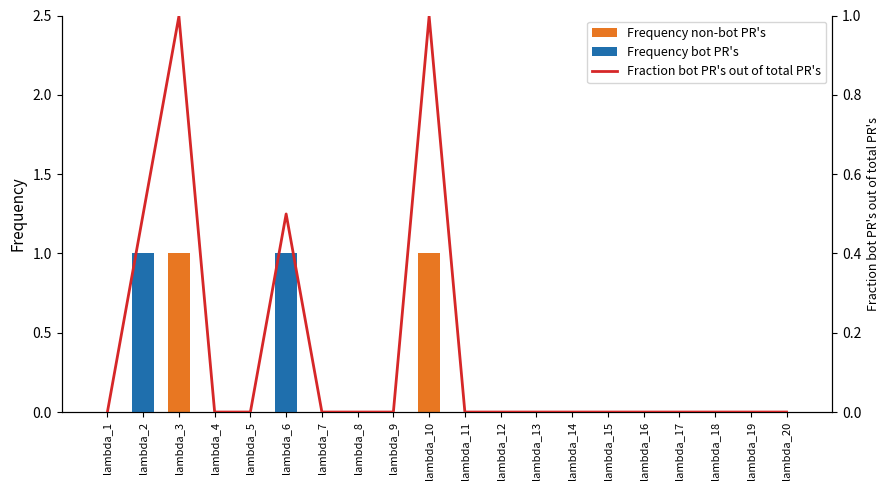

What is the difference between the second highest and second lowest values in the Frequency non-bot PR's series?

1.0